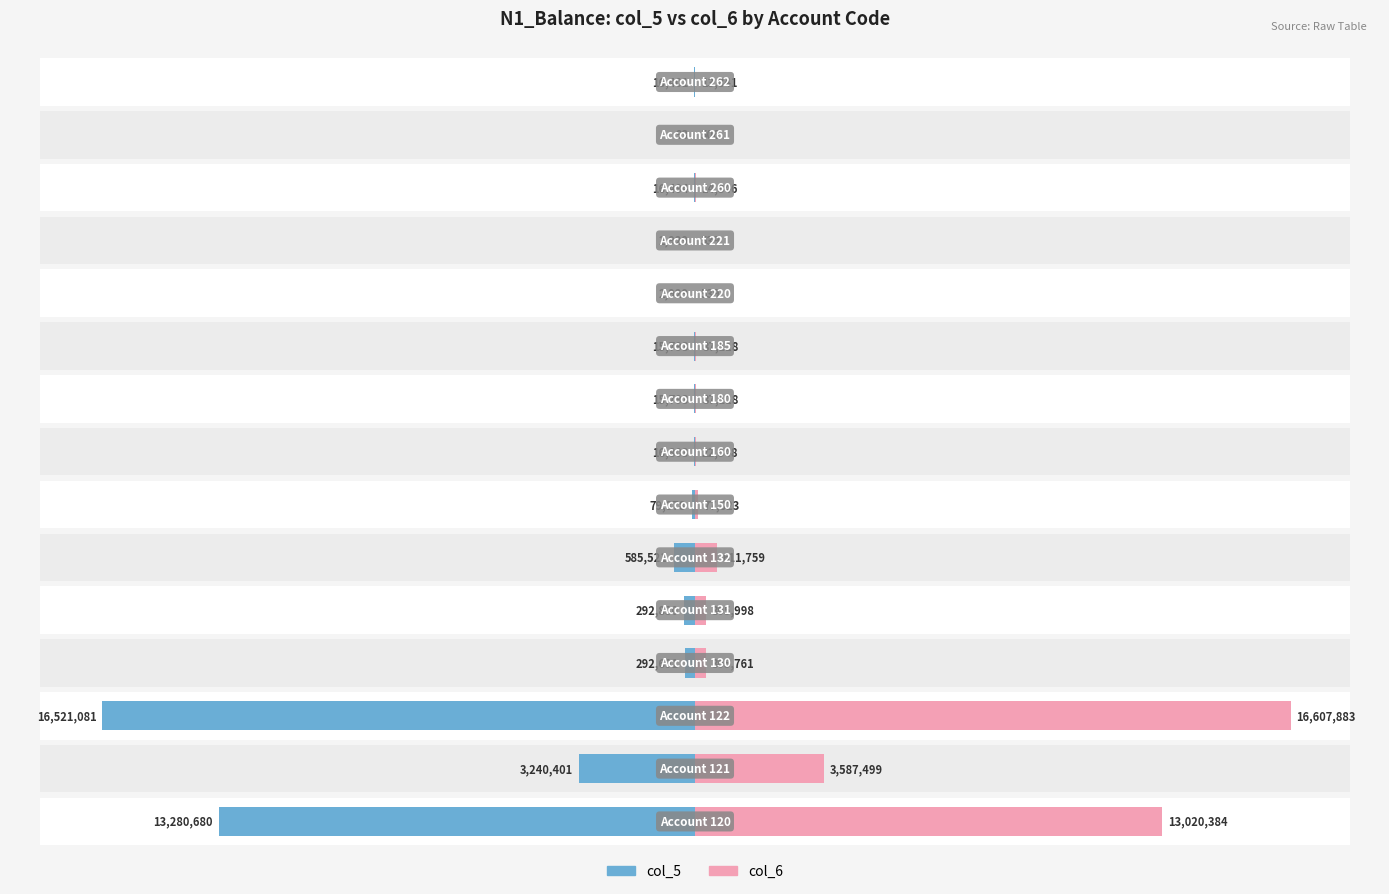

How many data points in col_6 are less than 37117?

6